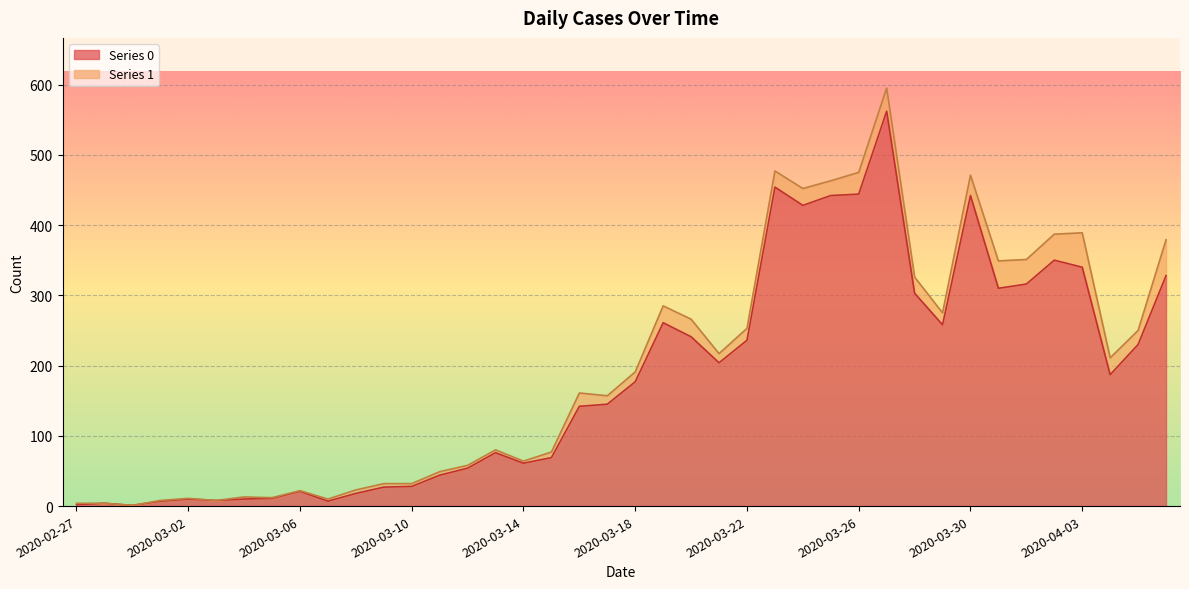

What is the smallest value displayed?

1